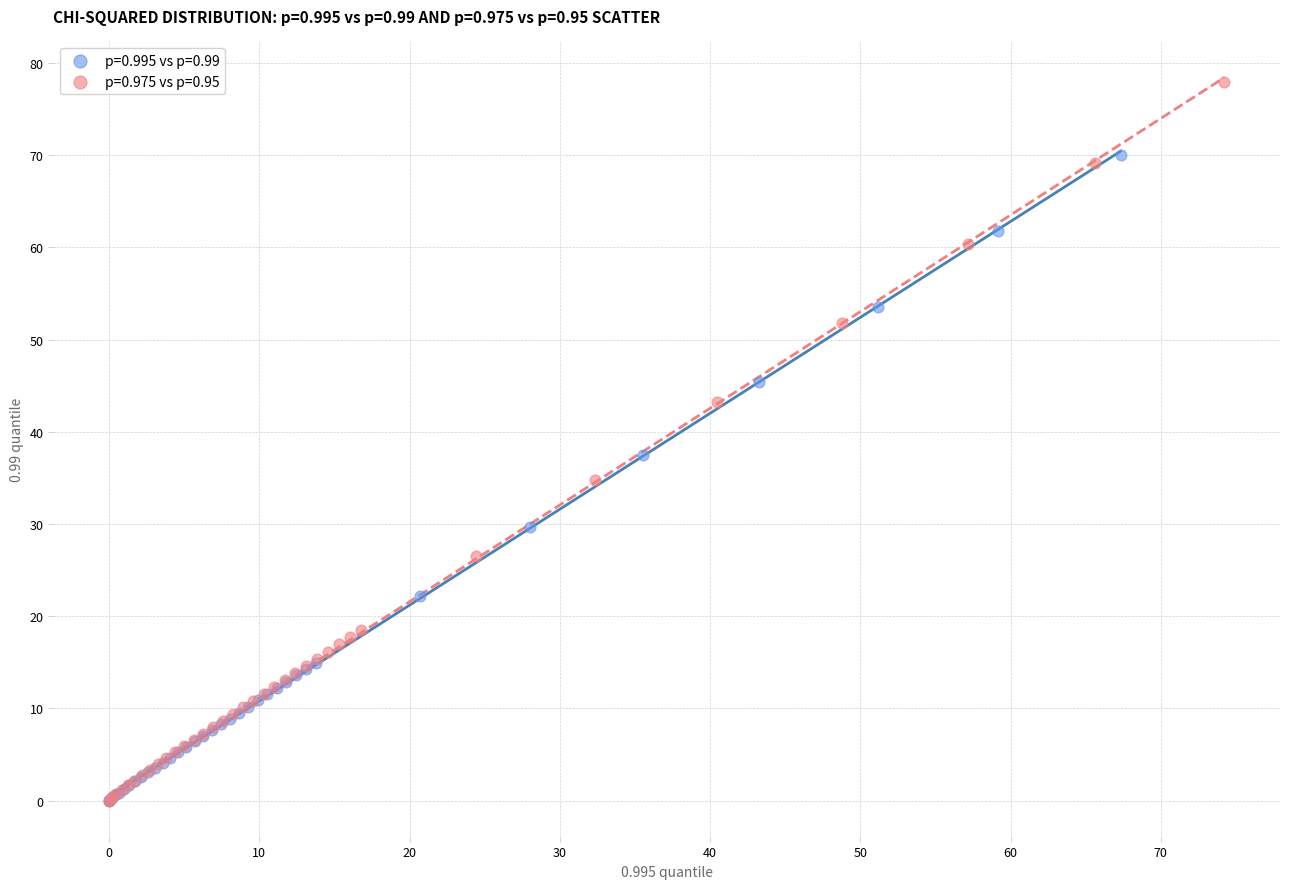

Which series contains the highest Y value?

p=0.975 vs p=0.95